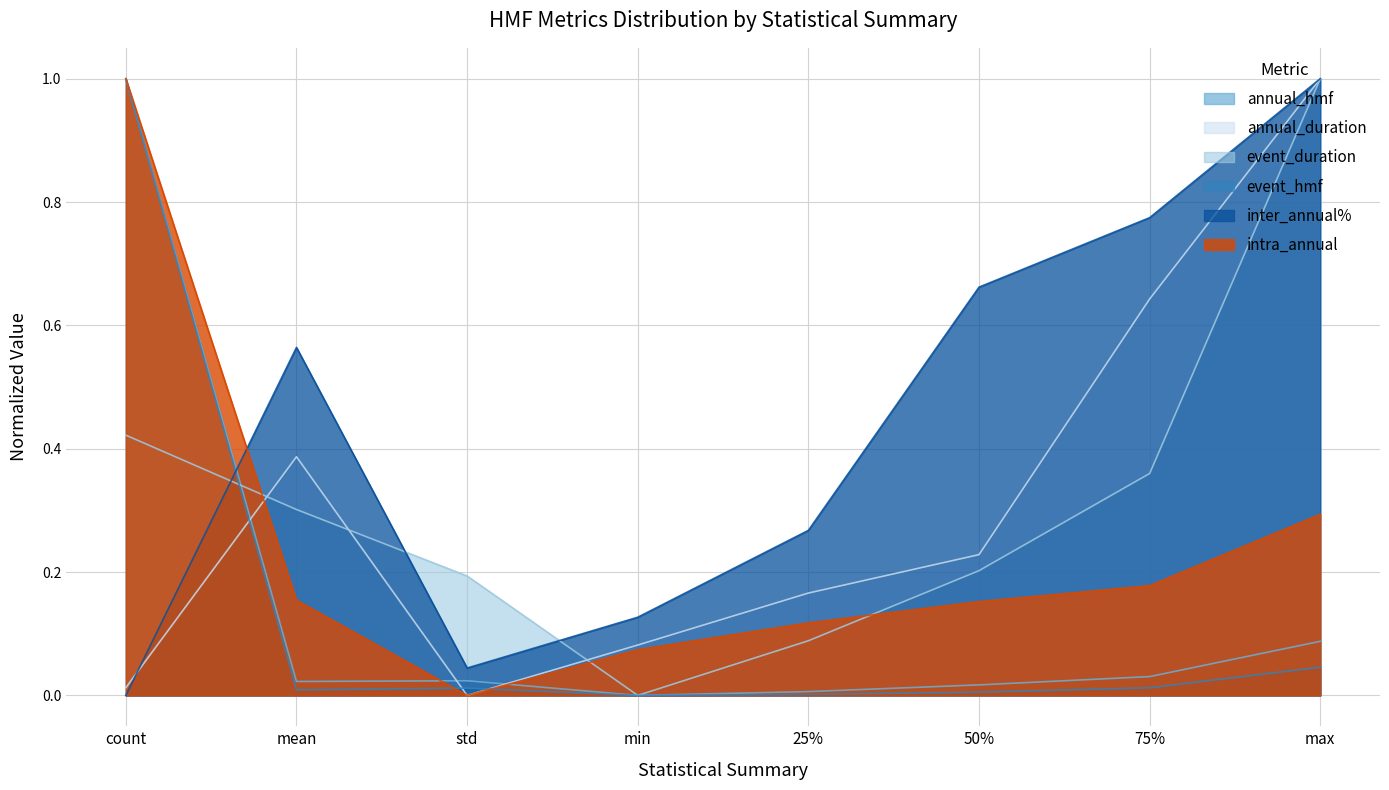

What are all the series names shown in the legend?

annual_hmf, annual_duration, event_duration, event_hmf, inter_annual%, intra_annual